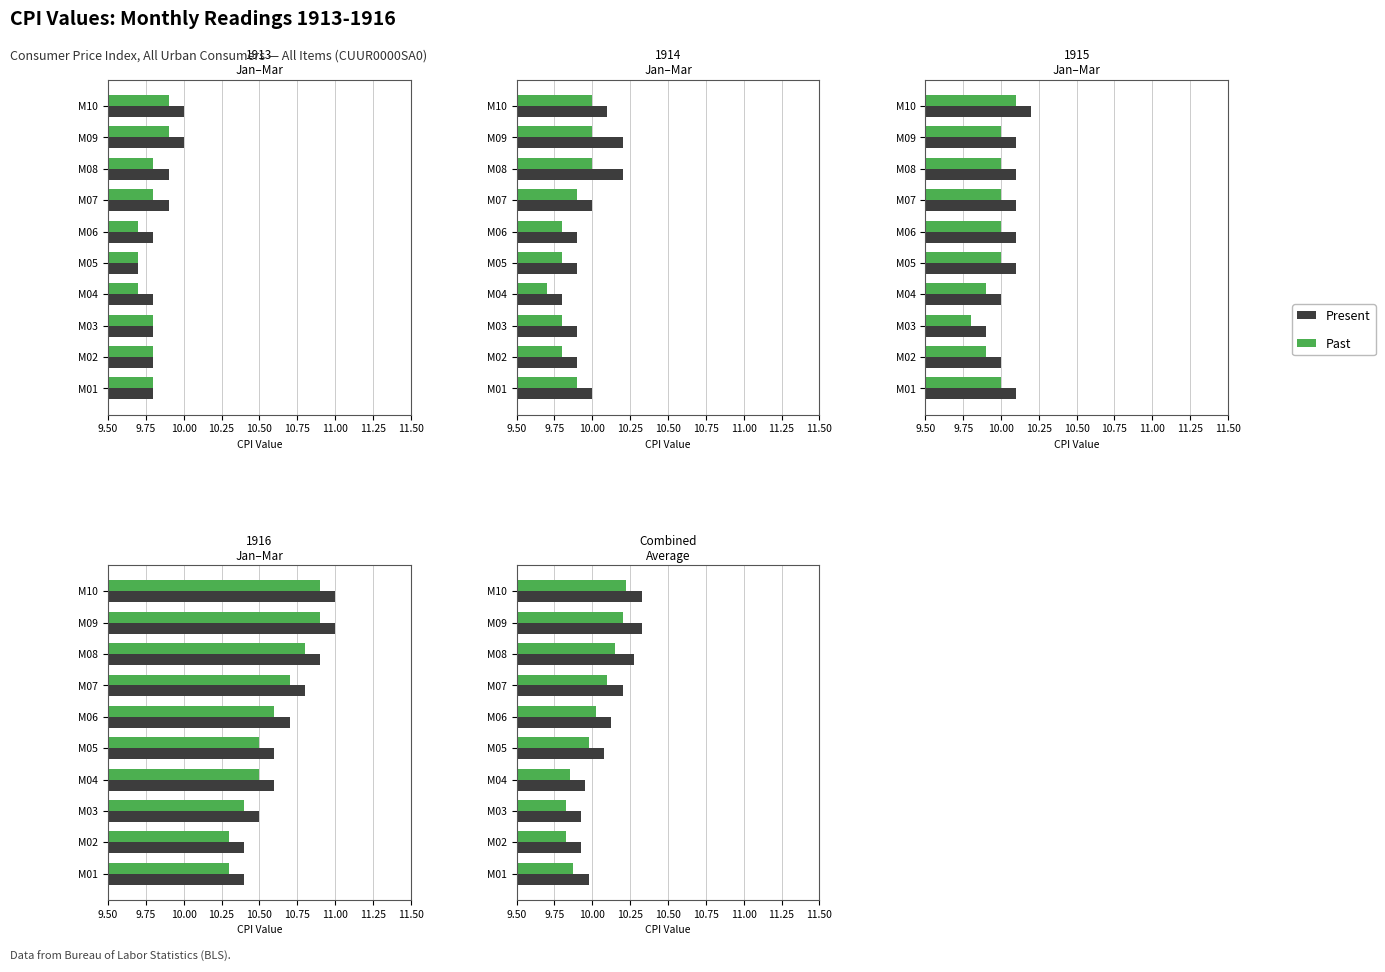

What is the average value of the Past series?

10.0